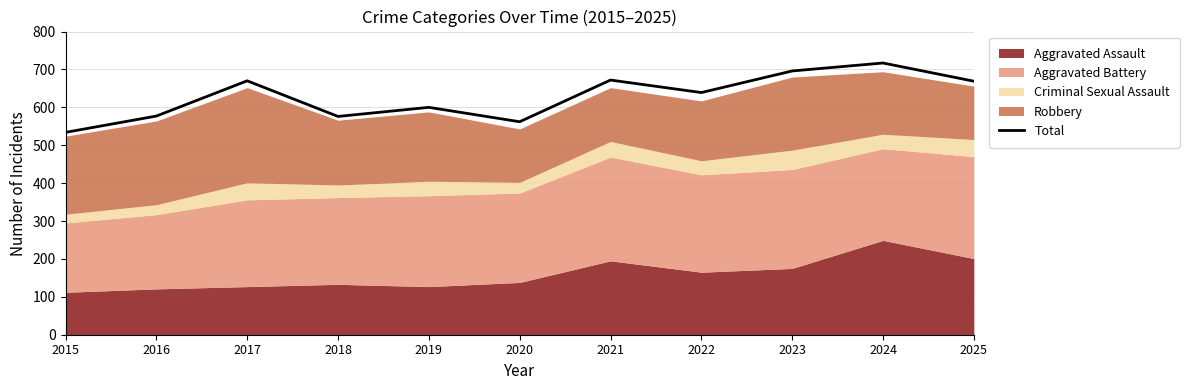

List the labels in order of value, smallest first.

2015, 2020, 2018, 2016, 2019, 2022, 2025, 2017, 2021, 2023, 2024